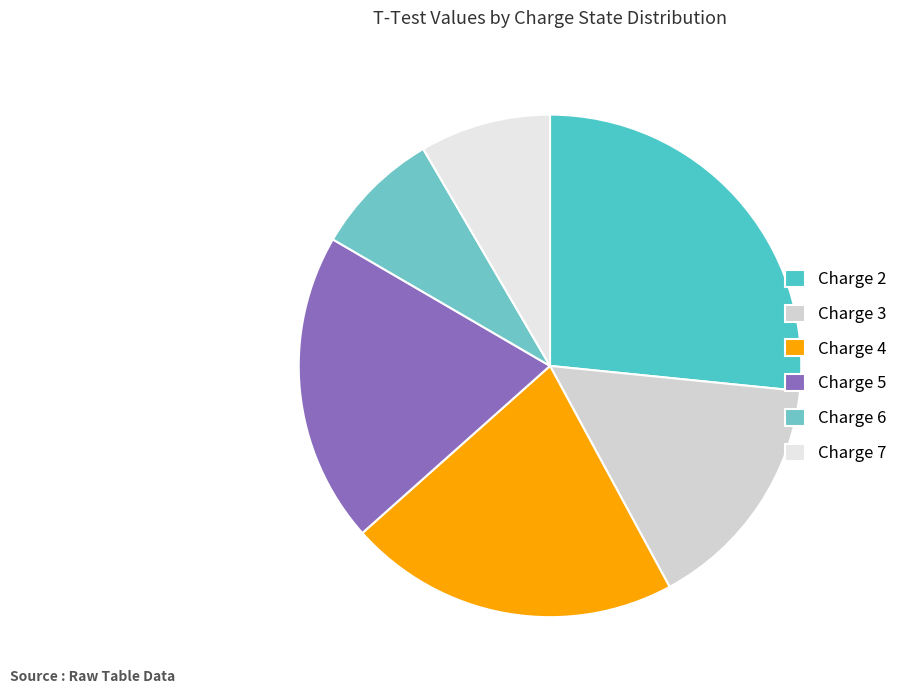

Which category has the smallest portion of the pie?

6